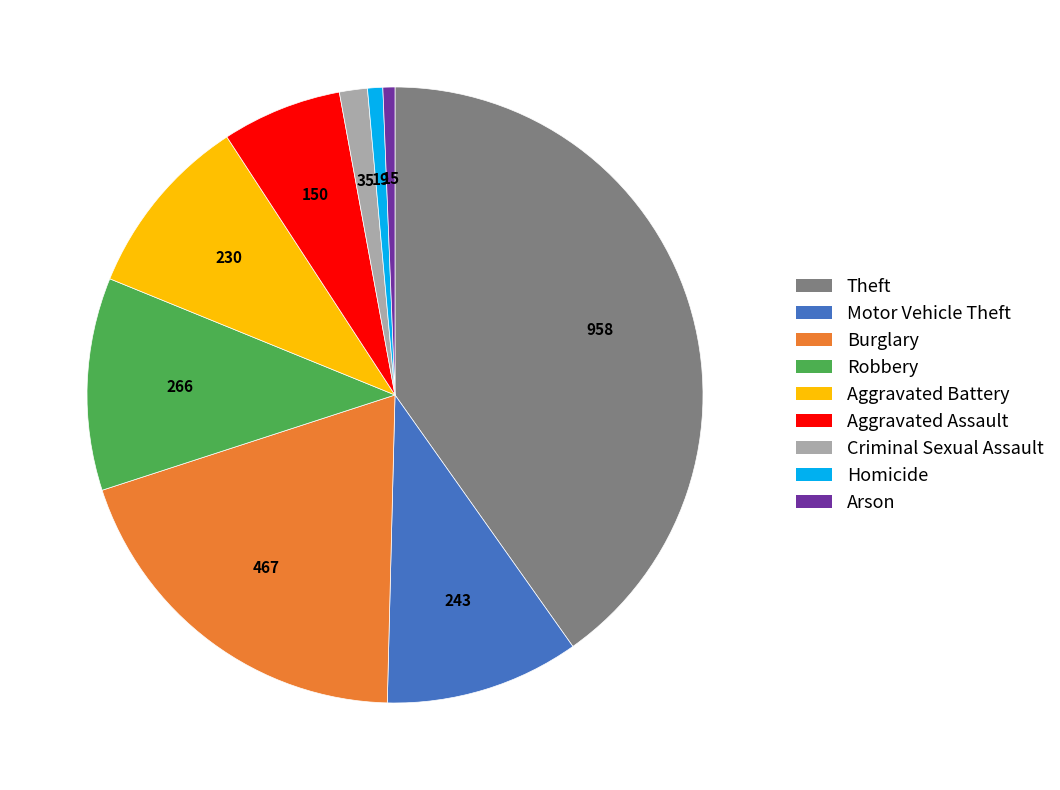

Is Robbery the majority of the pie?

No